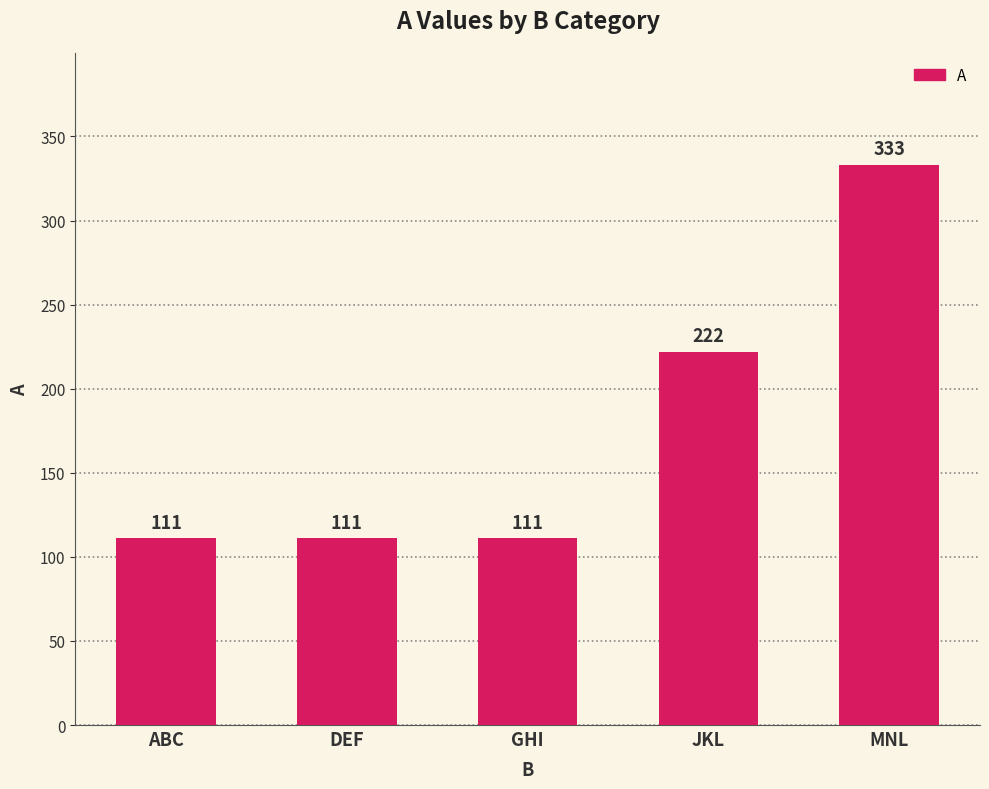

What is the greatest value displayed?

333